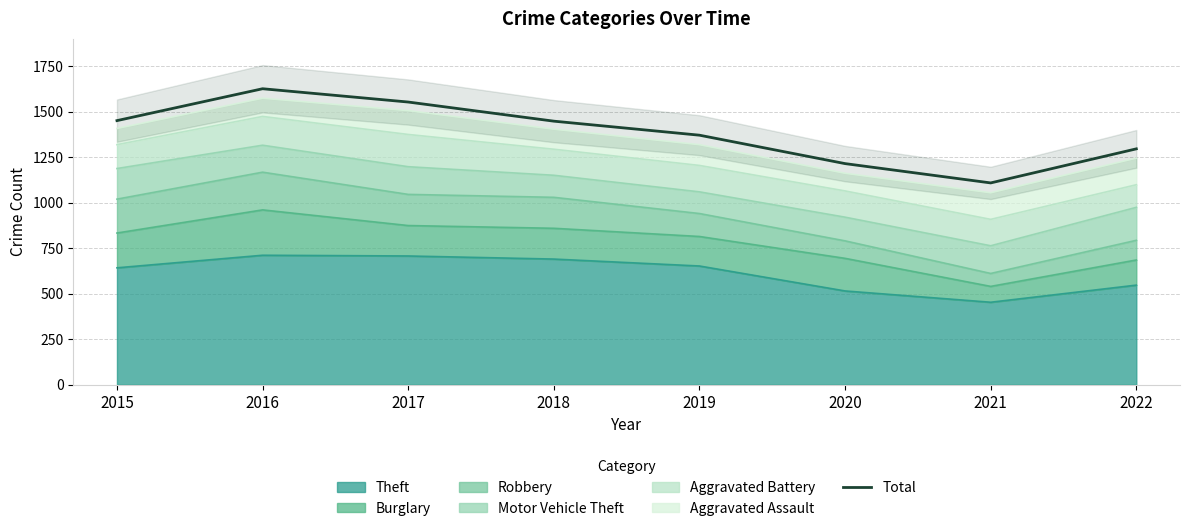

What is the sum of the values at 2015 and 2017?

3002